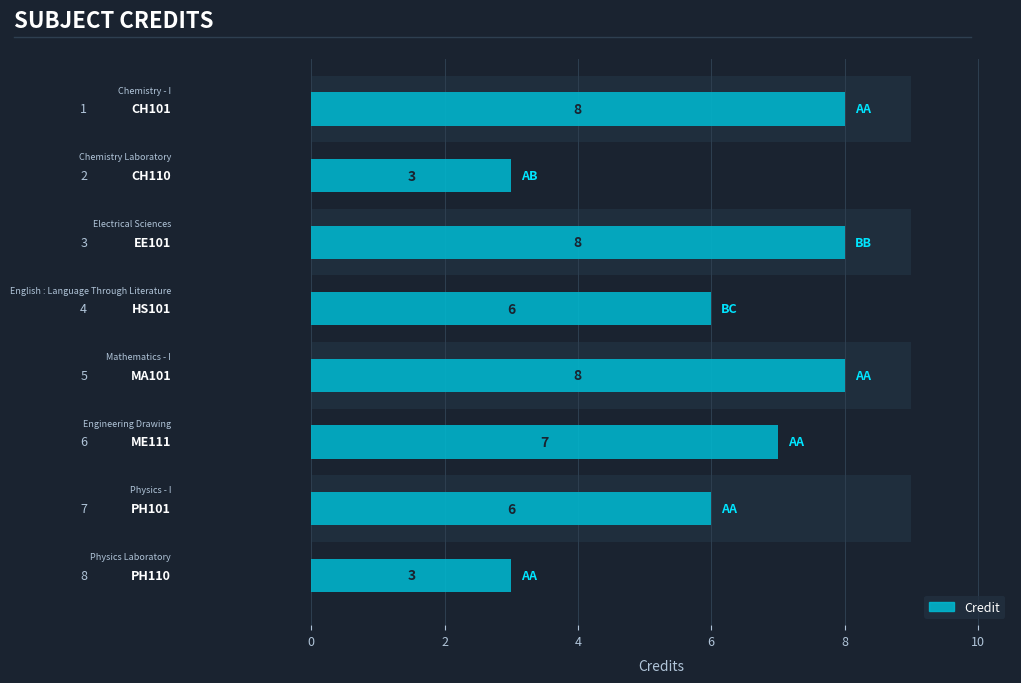

What is the difference between the second highest and second lowest values?

5